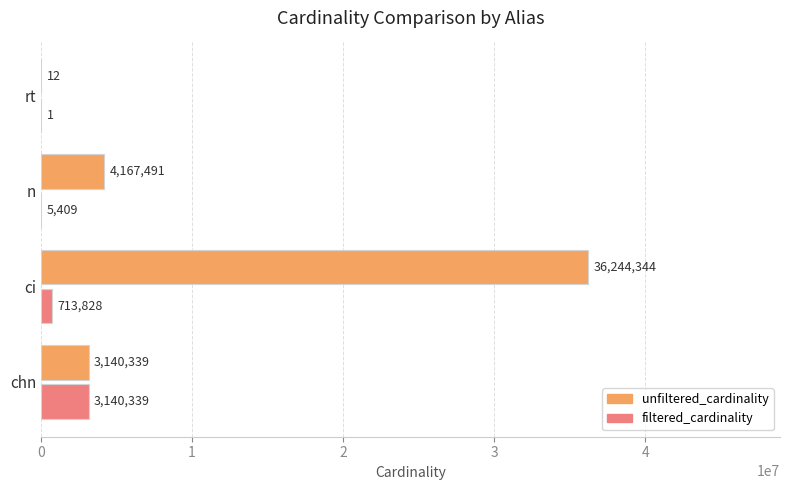

At which category is the sum across all series the highest?

ci